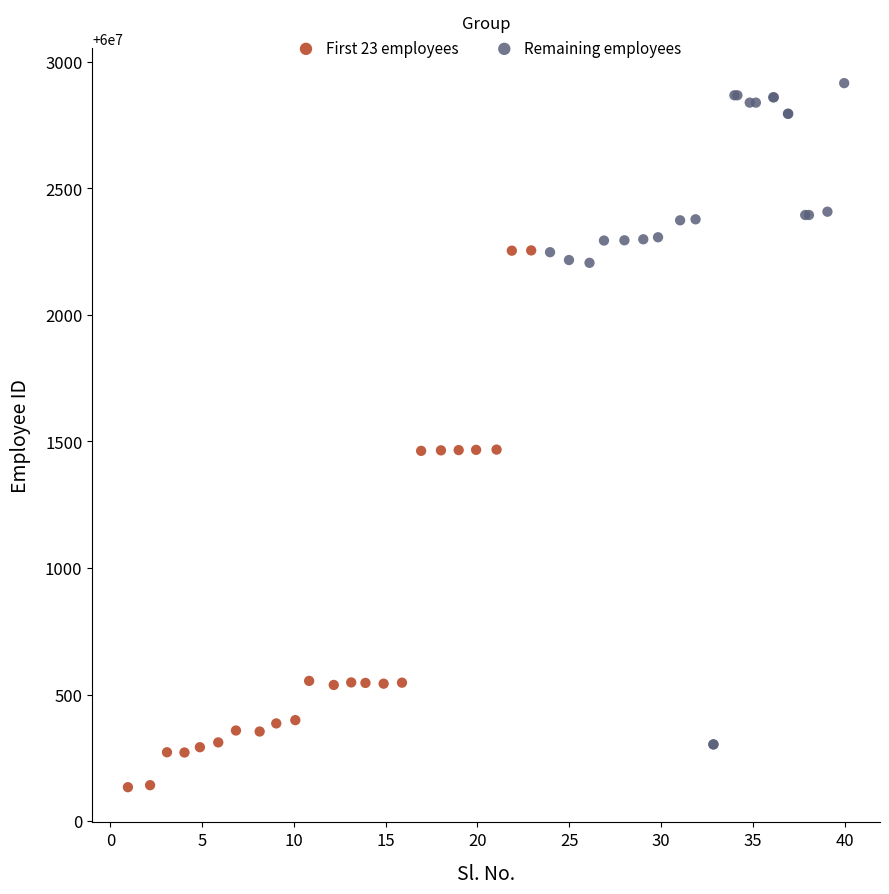

Which series contains the highest Y value?

Remaining employees